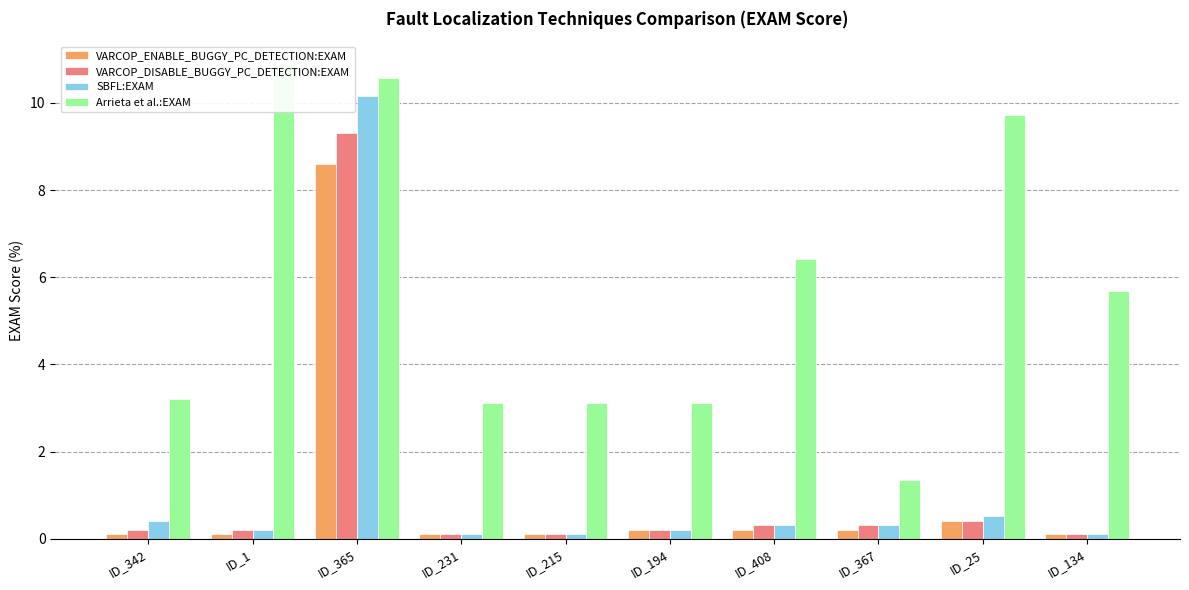

What is the label of the 4th bar from the right?

ID_408